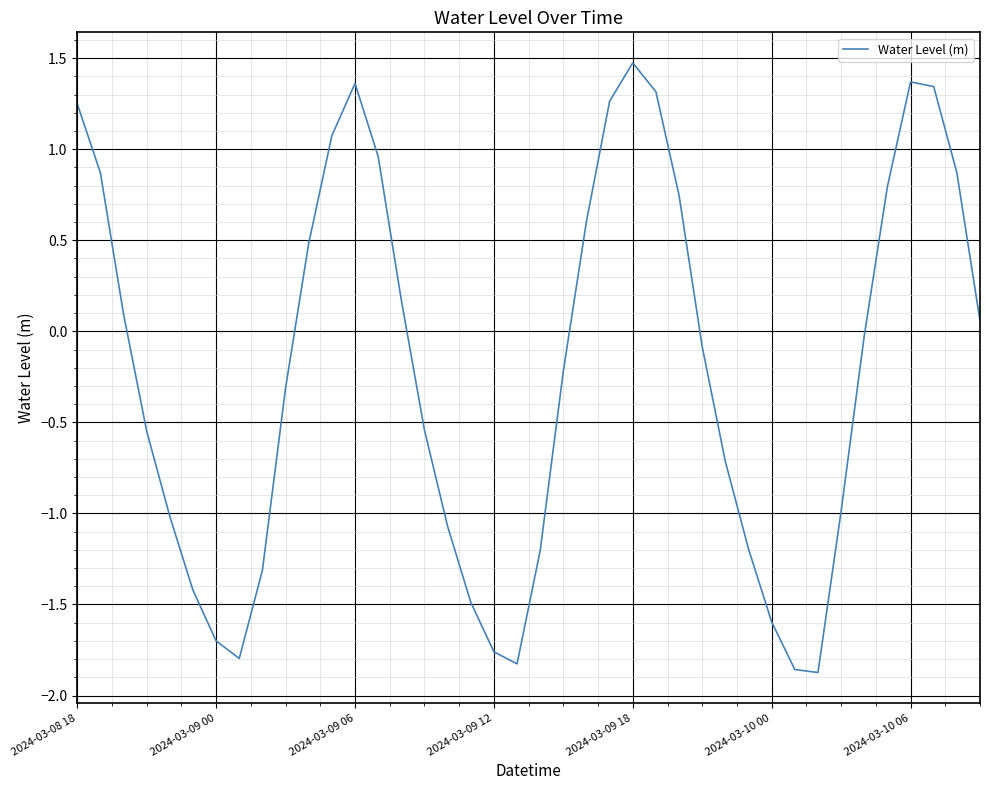

What is the sum of all values?

-8.4